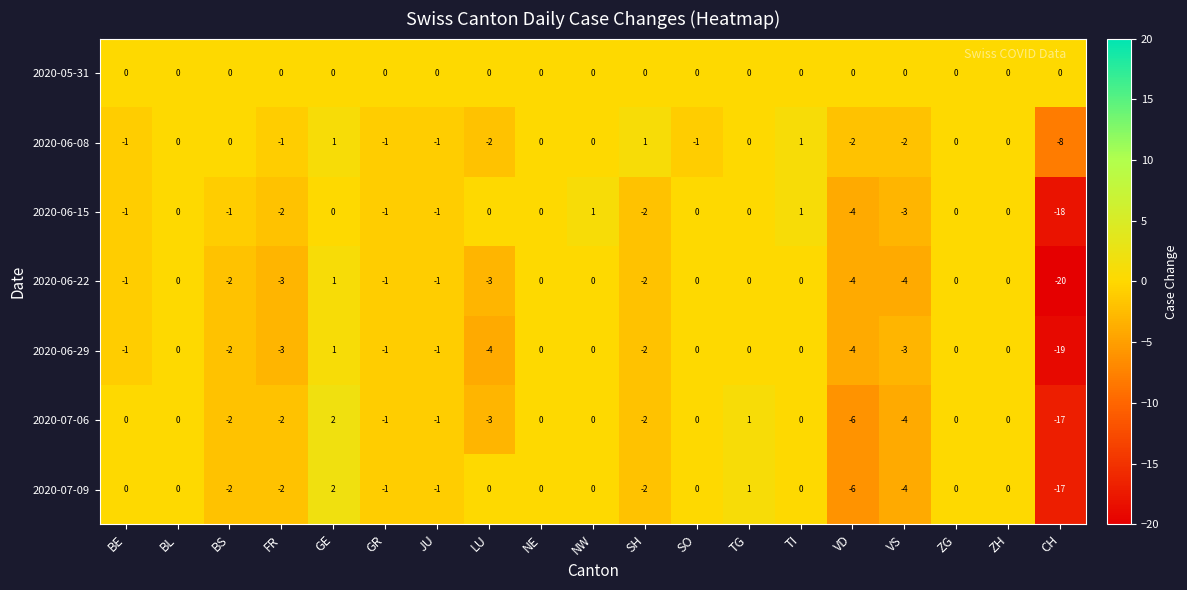

What is the sum of the 2020-06-29 values at CH and BL?

-19